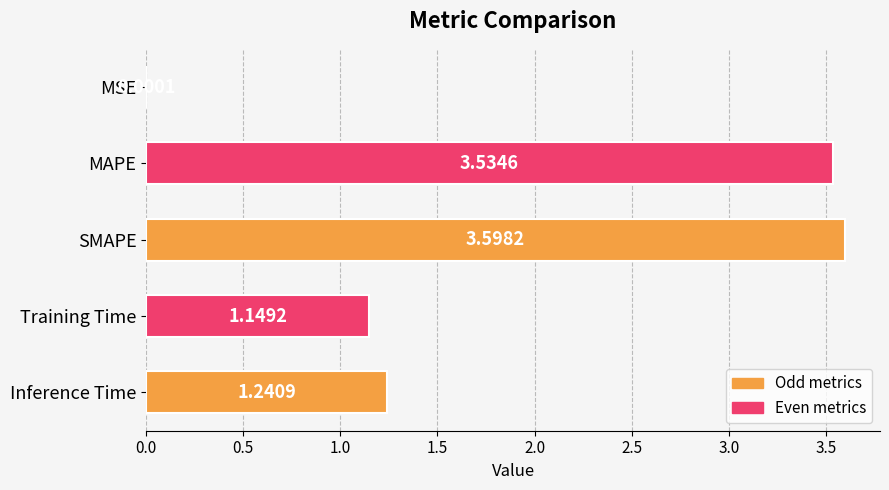

Count the number of categories in the chart.

5